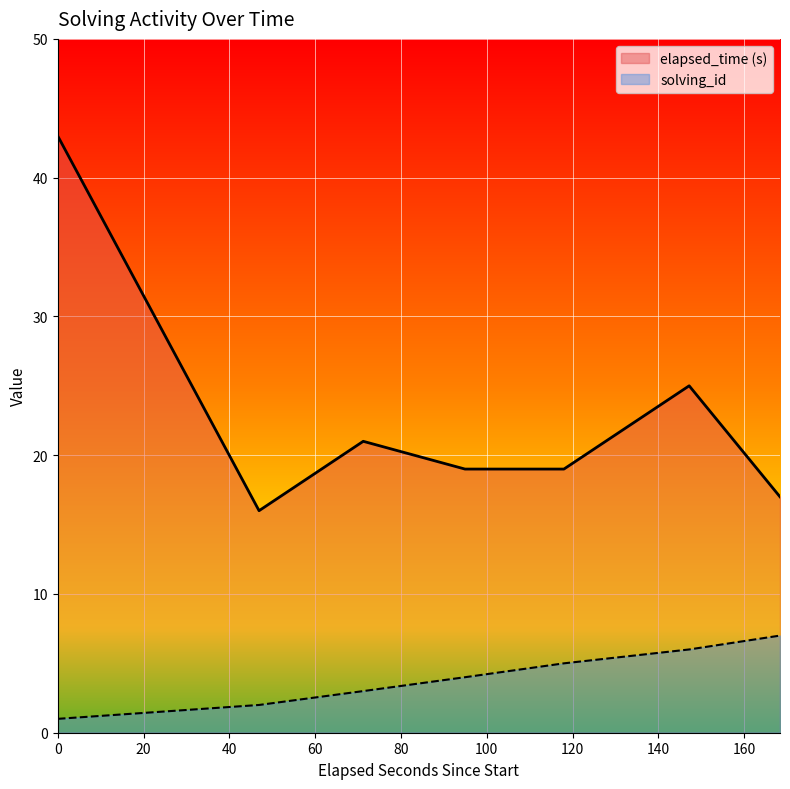

True or false: solving_id and elapsed_time (s) intersect in this chart.

False